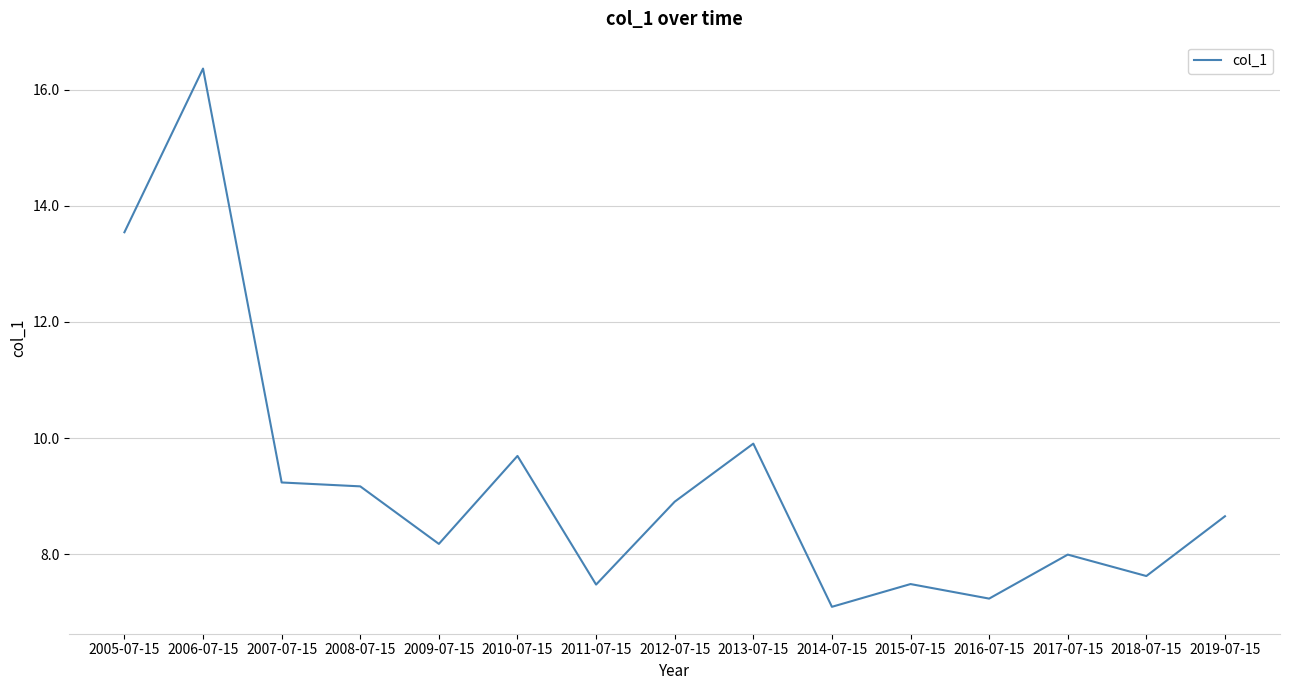

What is the sum of all values?

138.6